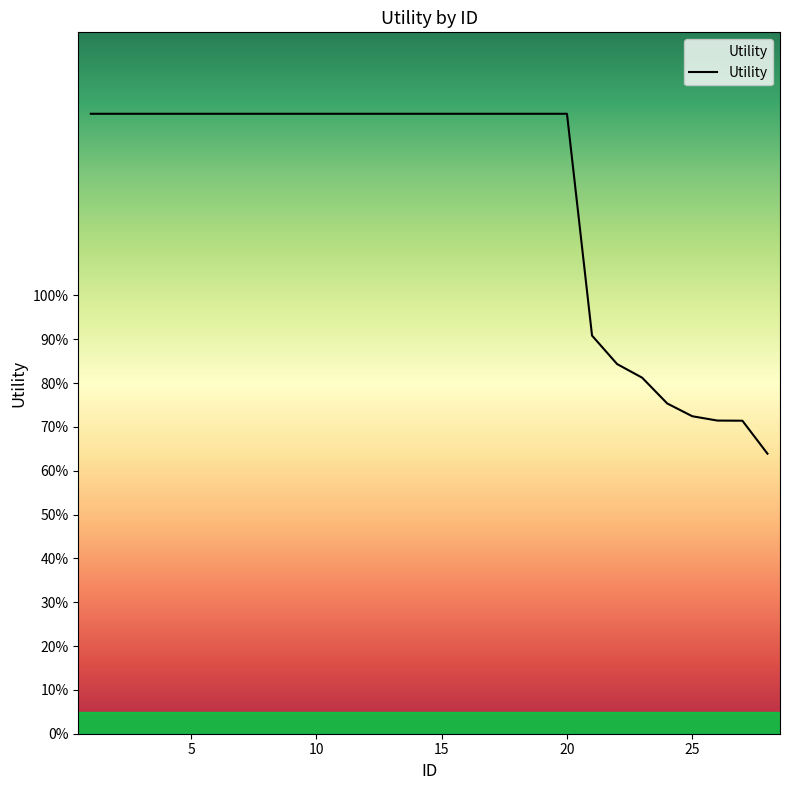

Reading right to left, transcribe all the data shown in this chart.

0.6	0.7	0.7	0.7	0.8	0.8	0.8	0.9	1.4	1.4	1.4	1.4	1.4	1.4	1.4	1.4	1.4	1.4	1.4	1.4	1.4	1.4	1.4	1.4	1.4	1.4	1.4	1.4